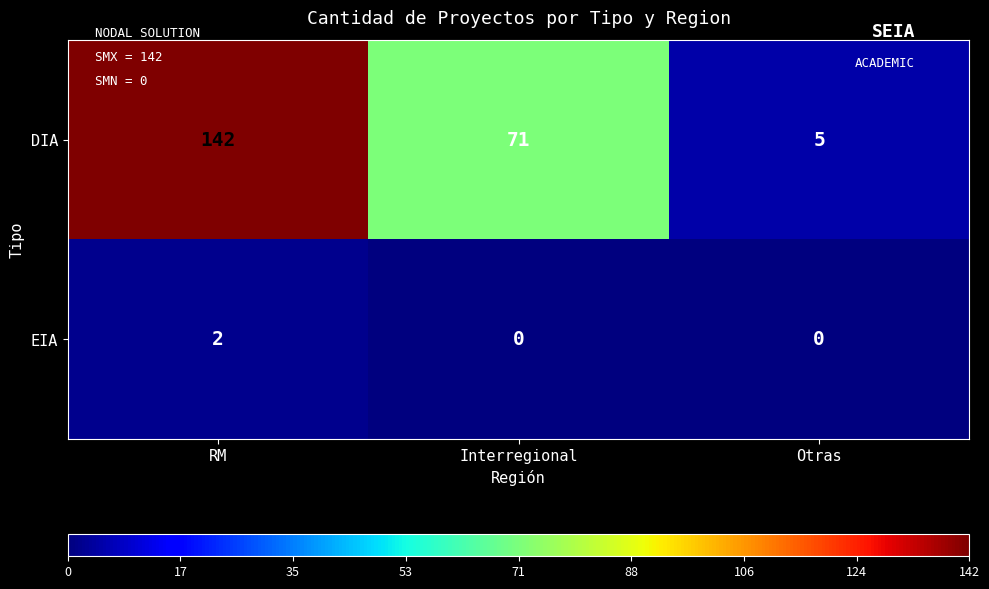

How many DIA values are between 5 and 142?

3